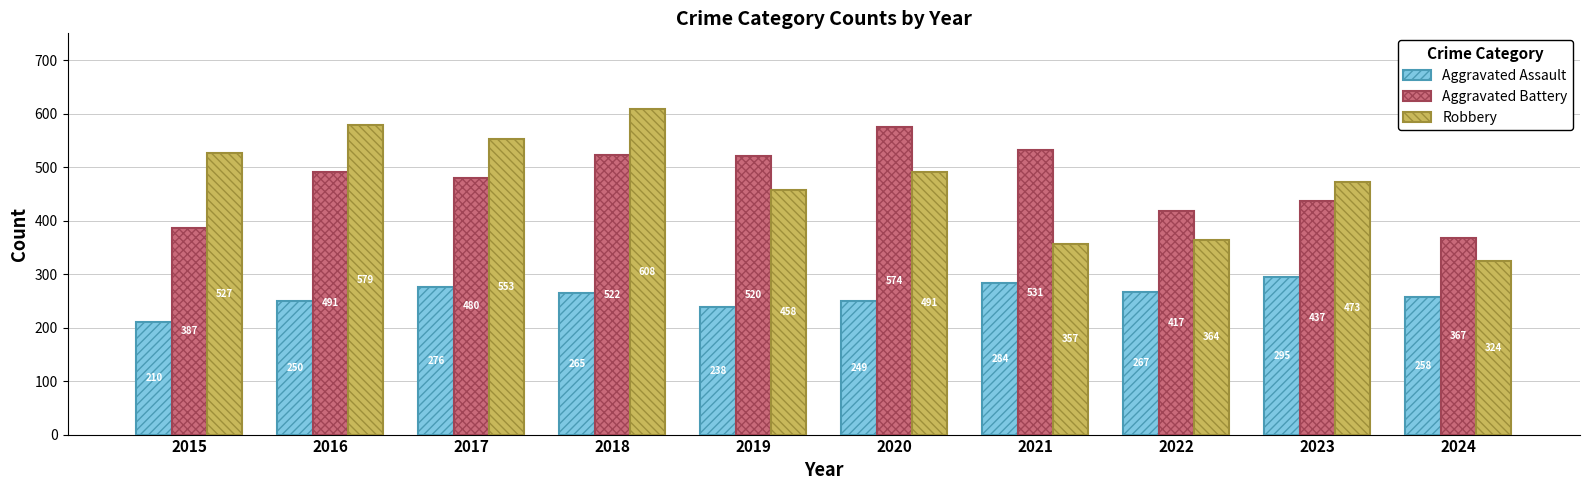

Reading left to right, list all the values displayed in this chart.

Aggravated Assault: 2015=210	2016=250	2017=276	2018=265	2019=238	2020=249	2021=284	2022=267	2023=295	2024=258
Aggravated Battery: 2015=387	2016=491	2017=480	2018=522	2019=520	2020=574	2021=531	2022=417	2023=437	2024=367
Robbery: 2015=527	2016=579	2017=553	2018=608	2019=458	2020=491	2021=357	2022=364	2023=473	2024=324